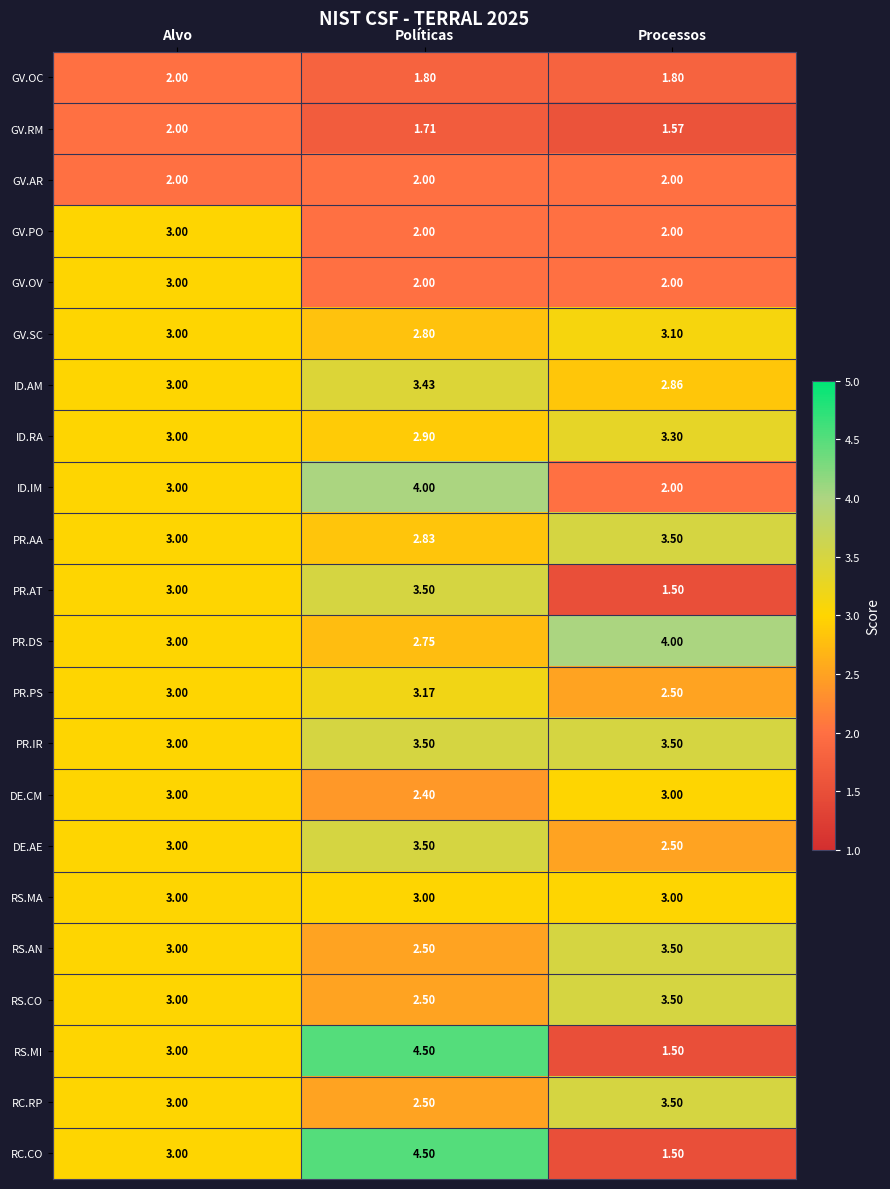

Which category has the lowest value in the RS.MI series?

Processos